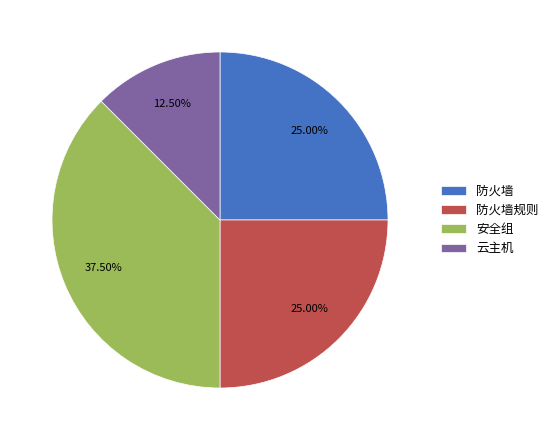

Which slice is the smallest?

云主机